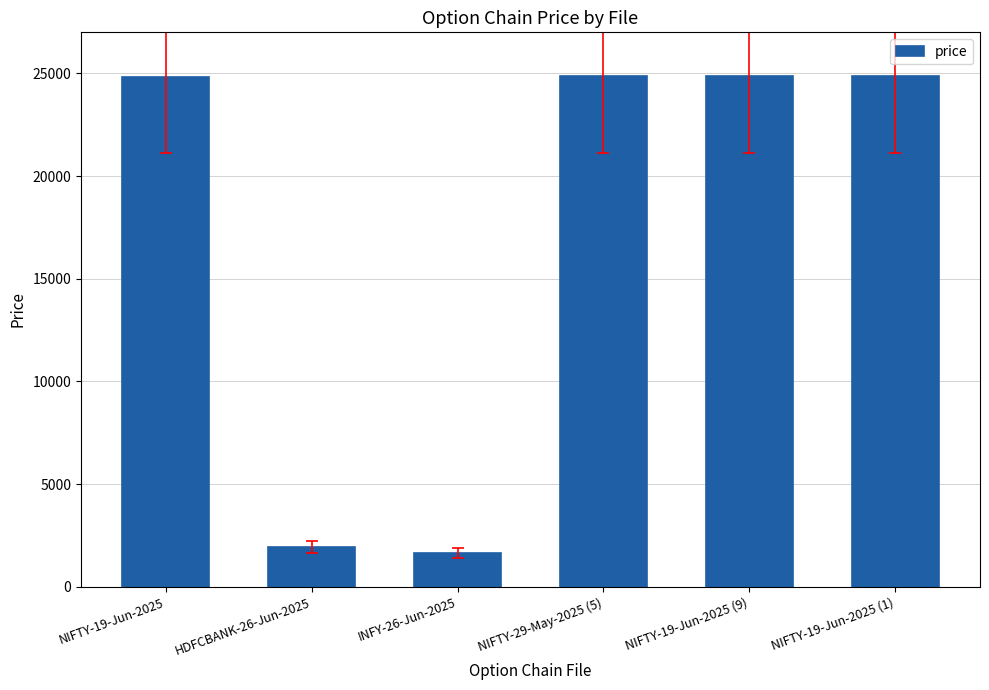

What is the value of the 3rd bar from the left?

1638